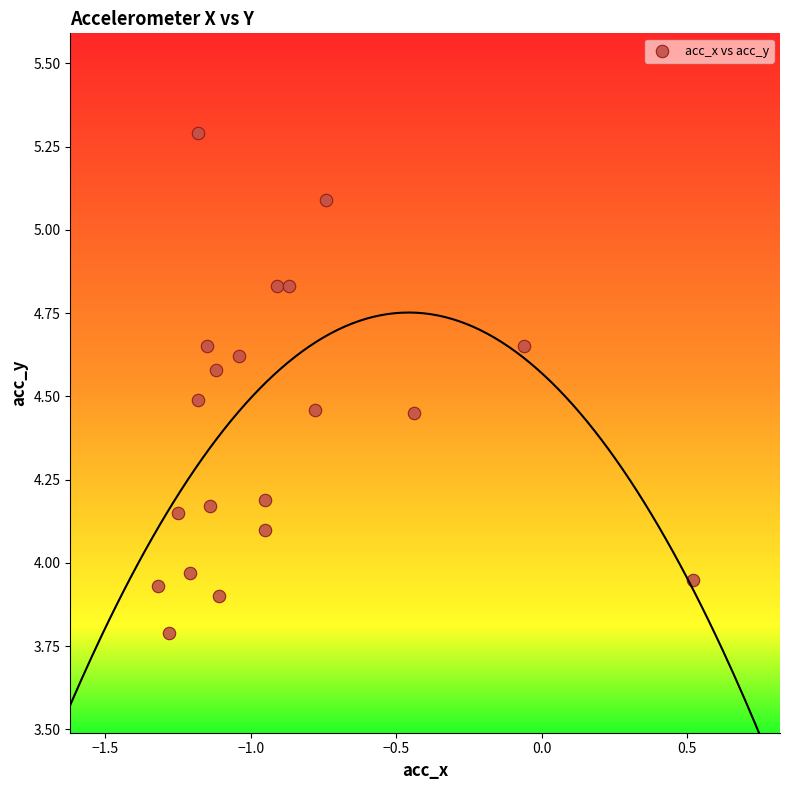

What is the range of X values (max minus min)?

1.8